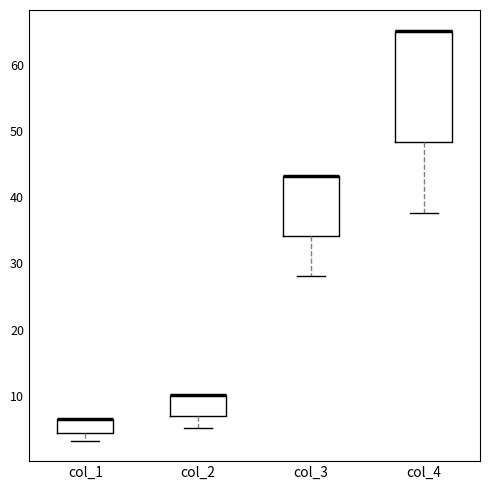

Reading left to right, read every box against the y-axis: the position of its median line, the range the box covers, and the ends of its whiskers. The values are not printed on the chart, so give them approximately, as read against the axis.

col_1: median 6 (drawn on the box's upper edge), box 4 to 6, whiskers 3 to 6
col_2: median 10 (drawn on the box's upper edge), box 7 to 10, whiskers 5 to 10
col_3: median 43 (drawn on the box's upper edge), box 34 to 43, whiskers 28 to 43
col_4: median 65 (drawn on the box's upper edge), box 48 to 65, whiskers 38 to 65